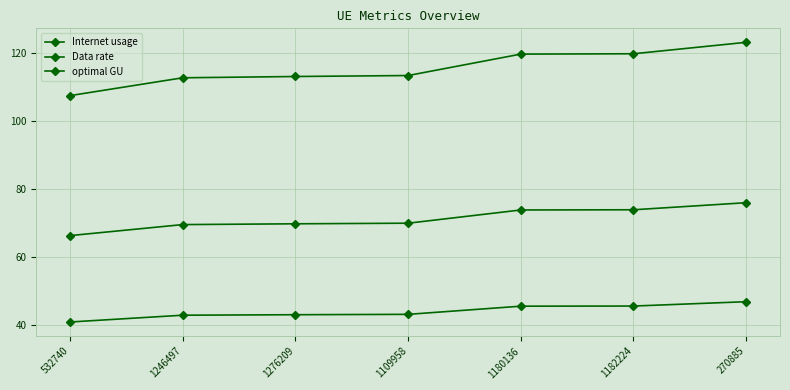

How many lines are shown in the chart?

3